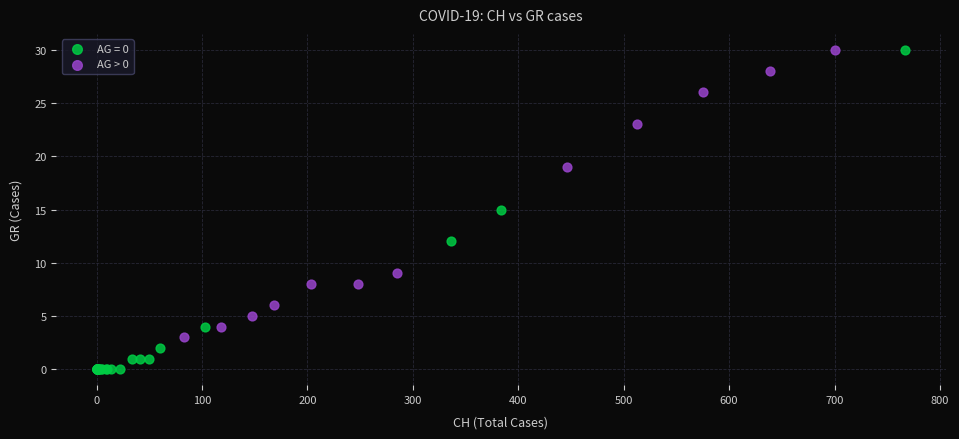

Which series reaches the minimum Y coordinate?

AG = 0